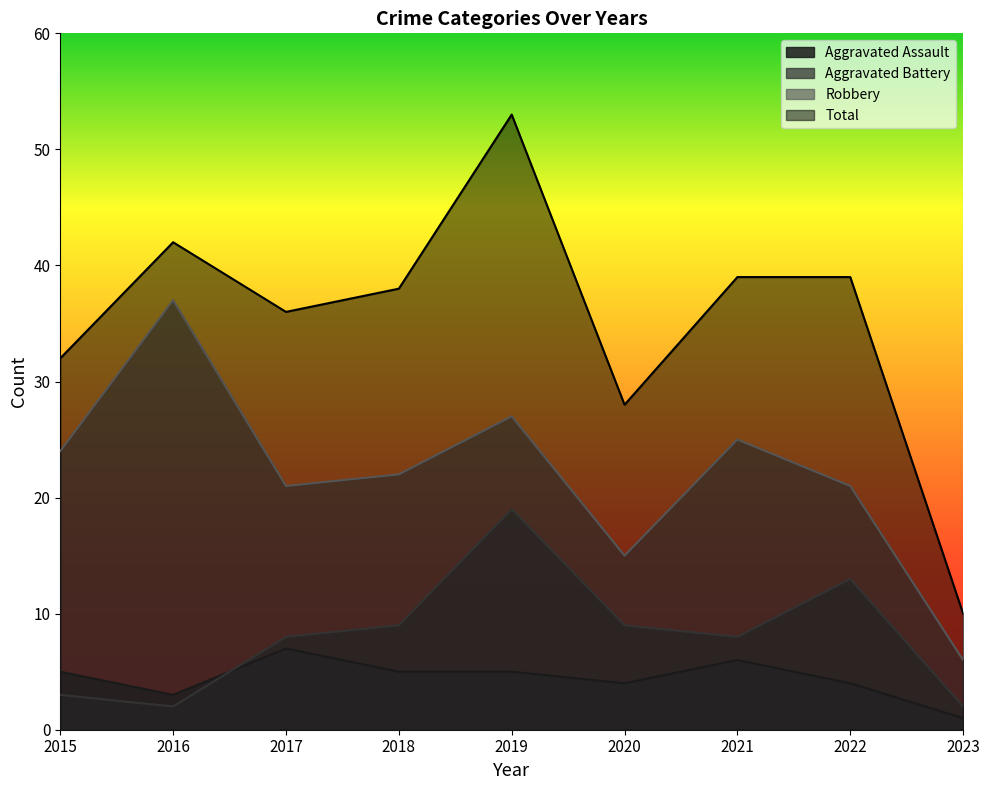

Between 2016 and 2023, which series saw the biggest shift?

Total